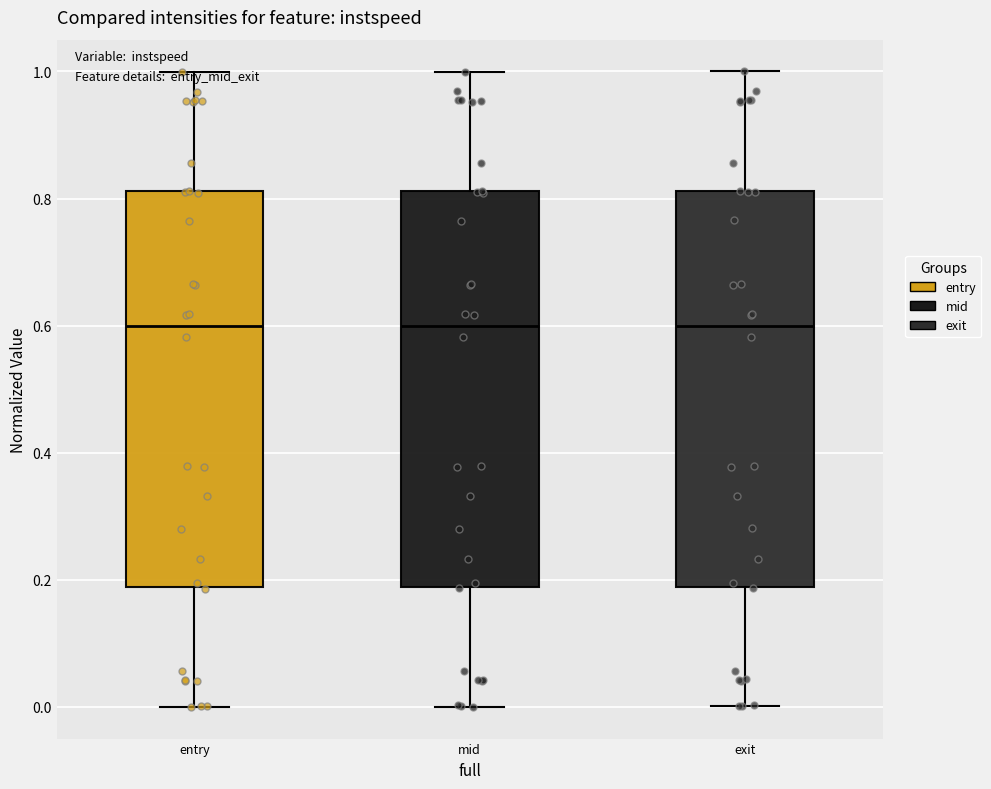

Reading left to right, transcribe this box plot: for each box, give where its median line is, the range the box spans, and where its two whiskers end, as read against the y-axis. The values are not printed on the chart, so give them approximately, as read against the axis.

entry: median 0.60, box 0.18 to 0.82, whiskers 0.00 to 1.00
mid: median 0.60, box 0.18 to 0.82, whiskers 0.00 to 1.00
exit: median 0.60, box 0.18 to 0.82, whiskers 0.00 to 1.00